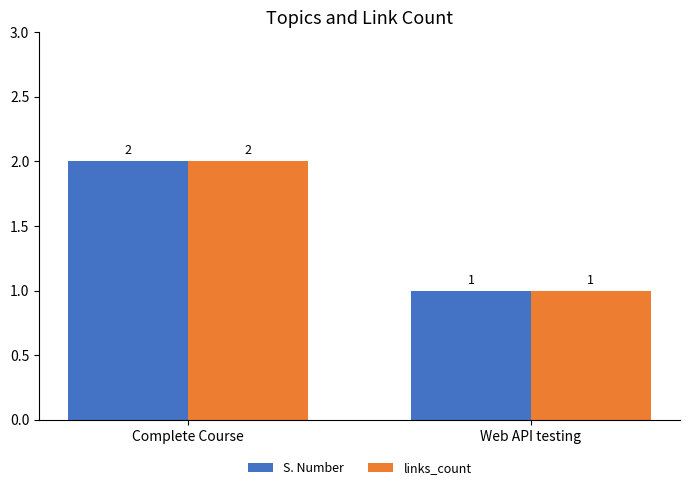

Reading right to left, extract all data points from this chart.

S. Number: 1	2
links_count: 1	2